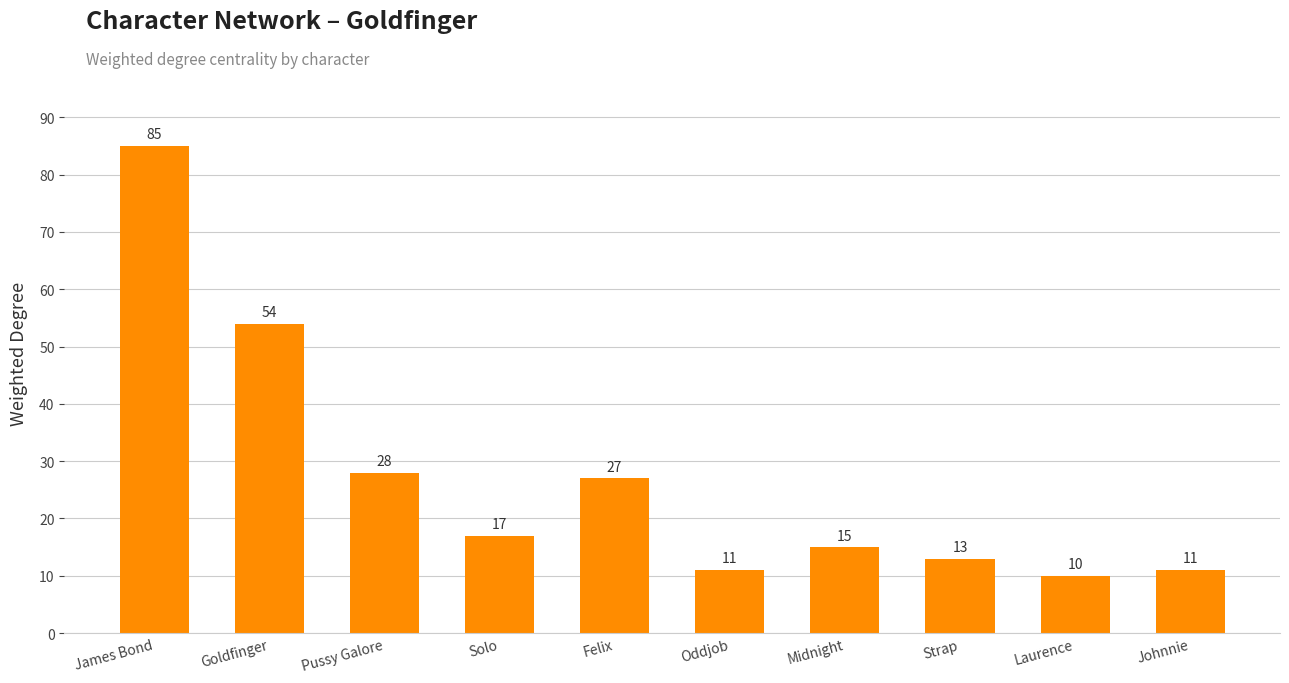

What is the difference between the maximum and minimum values?

75